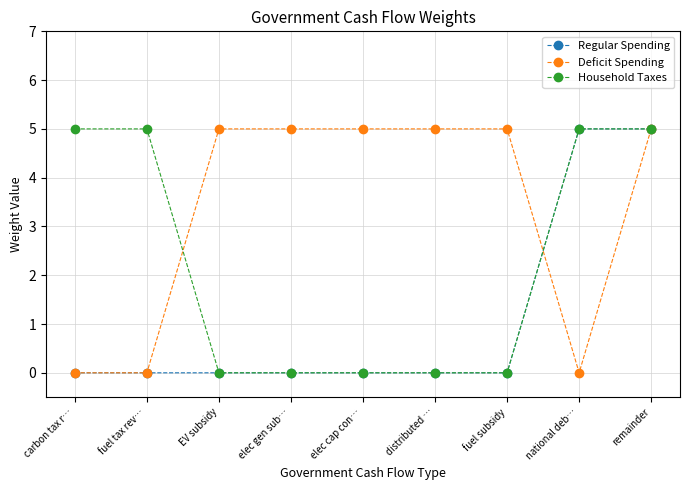

What is the spread (max minus min) of values at fuel tax rev…?

5